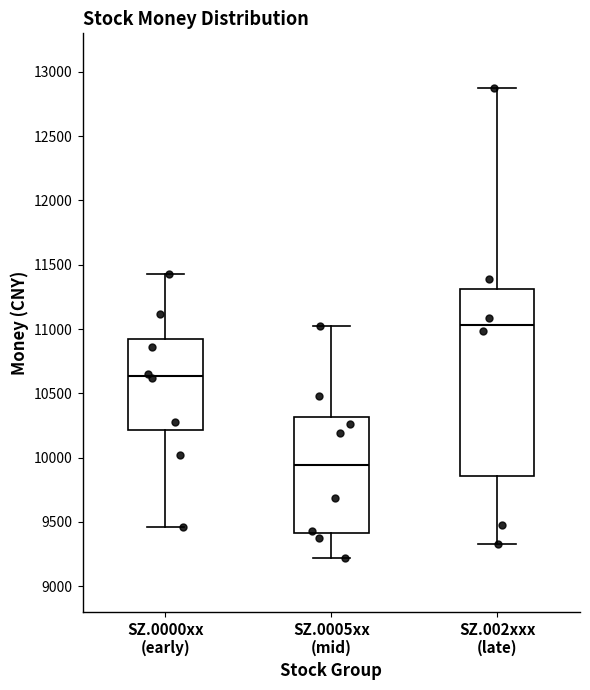

Reading left to right, transcribe this box plot: for each box, give where its median line is, the range the box spans, and where its two whiskers end, as read against the y-axis. The values are not printed on the chart, so give them approximately, as read against the axis.

SZ.0000xx (early): median 10650, box 10200 to 10900, whiskers 9450 to 11450
SZ.0005xx (mid): median 9950, box 9400 to 10300, whiskers 9200 to 11050
SZ.002xxx (late): median 11050, box 9850 to 11300, whiskers 9350 to 12900